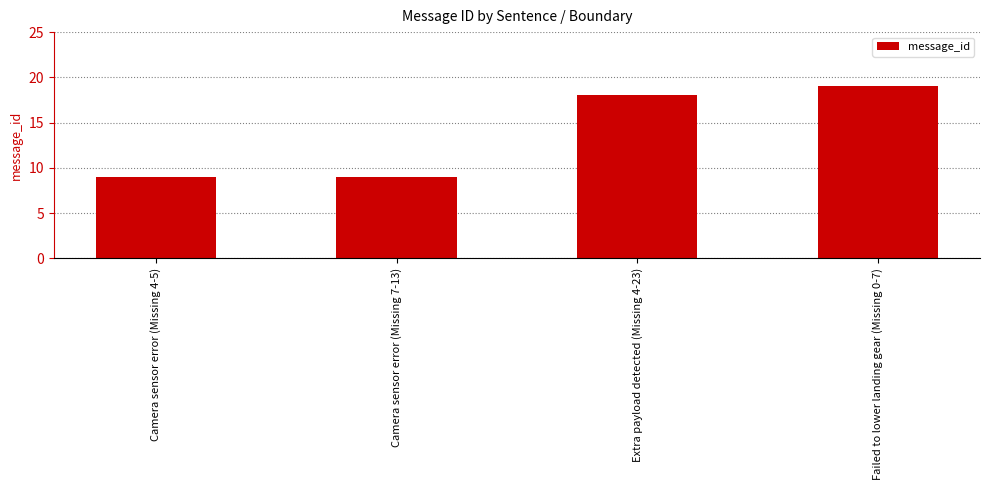

Reading left to right, transcribe all the data shown in this chart.

9	9	18	19